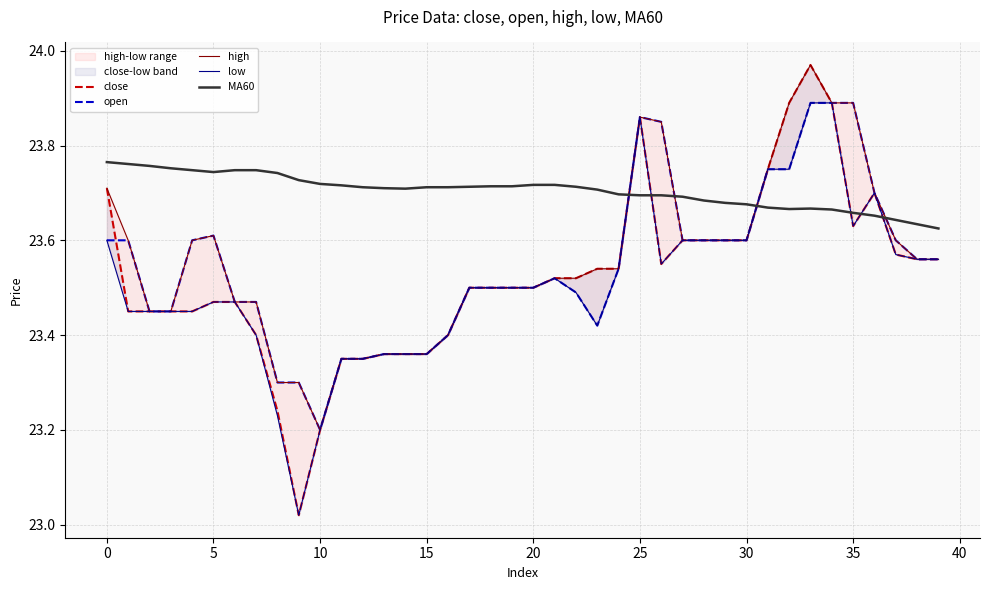

How many distinct data groups are displayed?

5